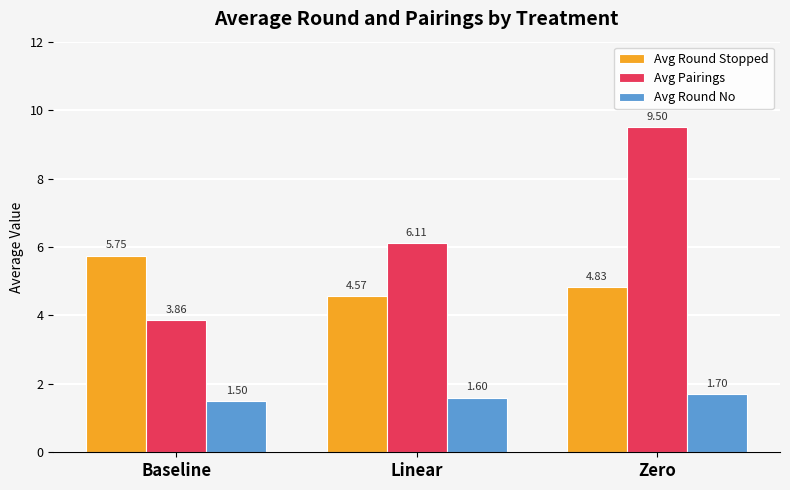

What position from the right is Zero?

1